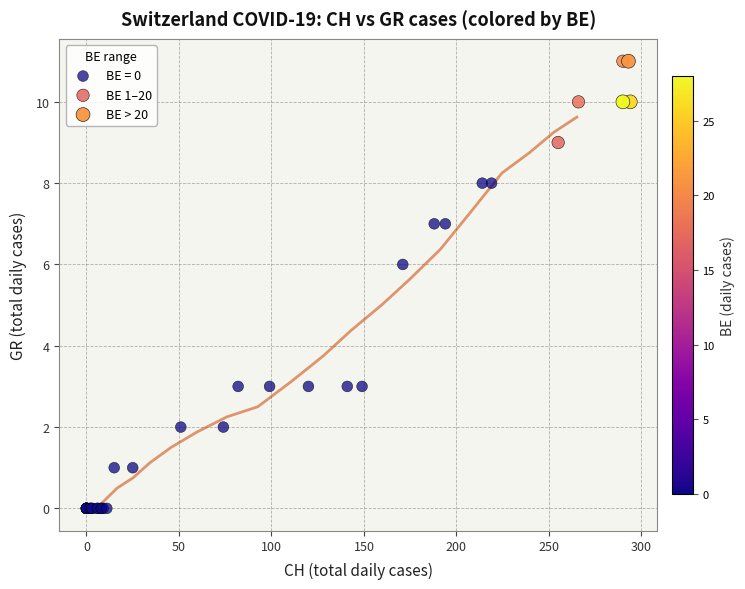

Which series reaches the minimum Y coordinate?

BE = 0